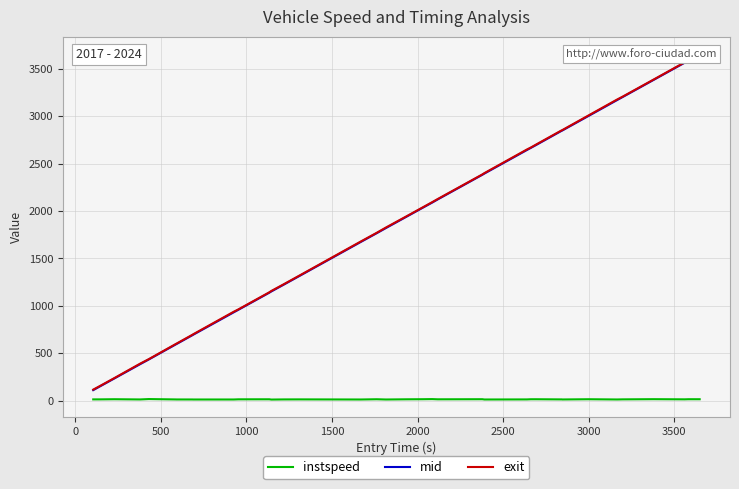

Count the number of categories in the chart.

40